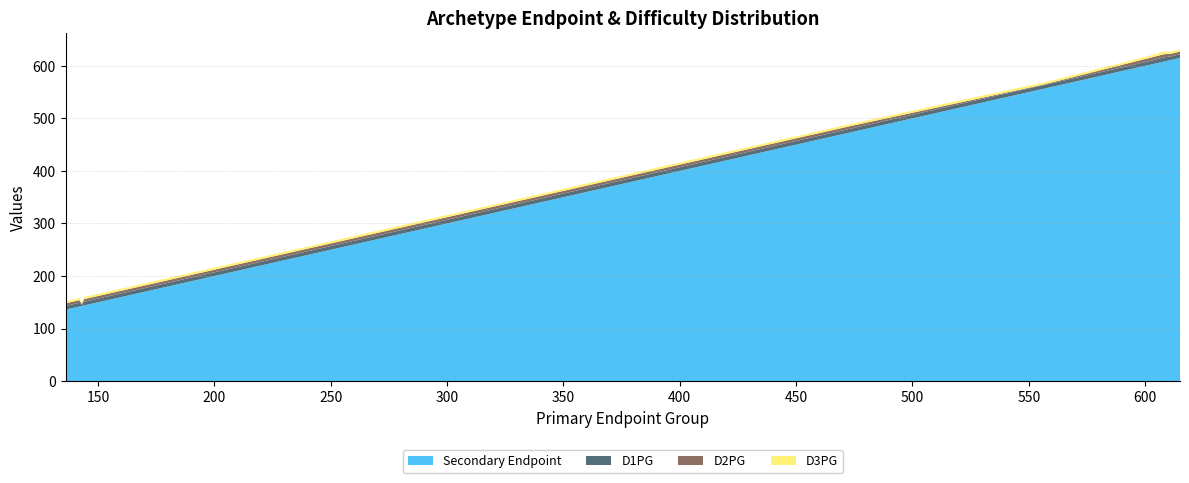

Reading left to right, transcribe all the data shown in this chart.

Secondary Endpoint: 136=136	137=137	138=138	139=139	140=140	141=141	142=142	143=143	144=144	473=473	556=556	601=601	608=608	611=611	615=615
D1PG: 136=7	137=7	138=7	139=7	140=7	141=7	142=7	143=2	144=7	473=7	556=7	601=7	608=8	611=7	615=7
D2PG: 136=5	137=5	138=5	139=5	140=5	141=5	142=5	143=2	144=5	473=5	556=1	601=6	608=6	611=5	615=5
D3PG: 136=4	137=4	138=4	139=4	140=4	141=4	142=4	143=2	144=4	473=4	556=4	601=4	608=5	611=4	615=4